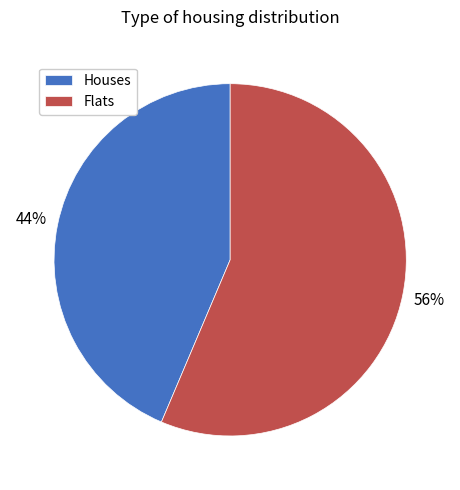

Approximately how many times larger is the value at Houses compared to Flats?

0.8